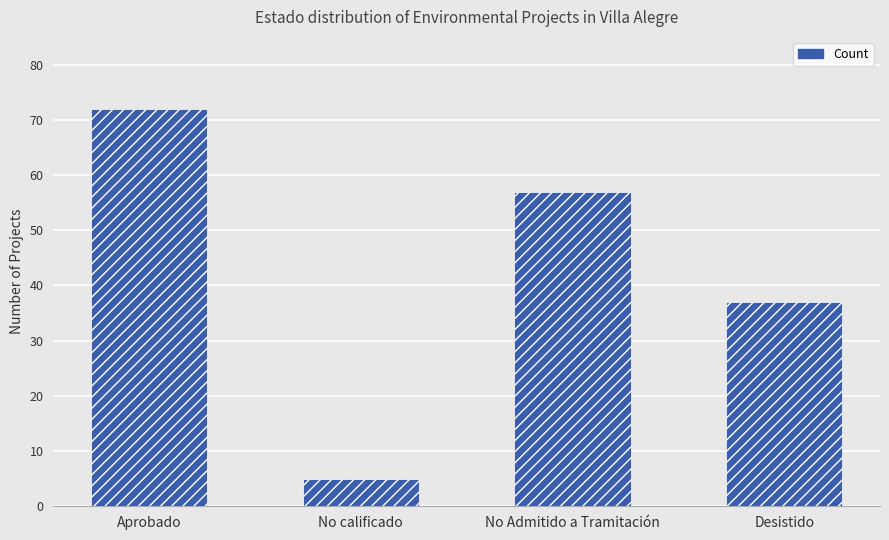

What is the smallest value displayed?

5